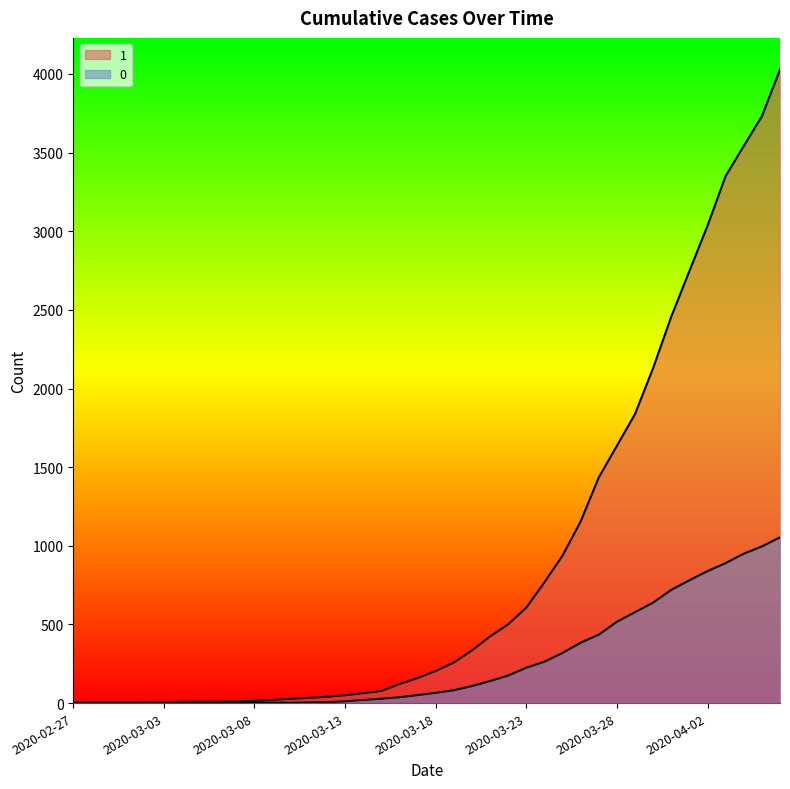

What are all the series names shown in the legend?

1, 0